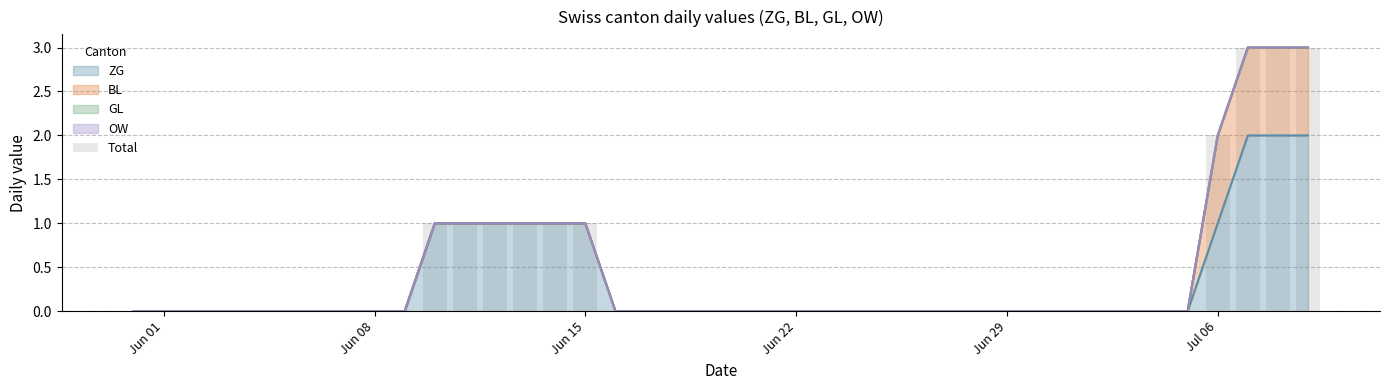

The value of ZG at Jun 08 is -1. True or false?

False